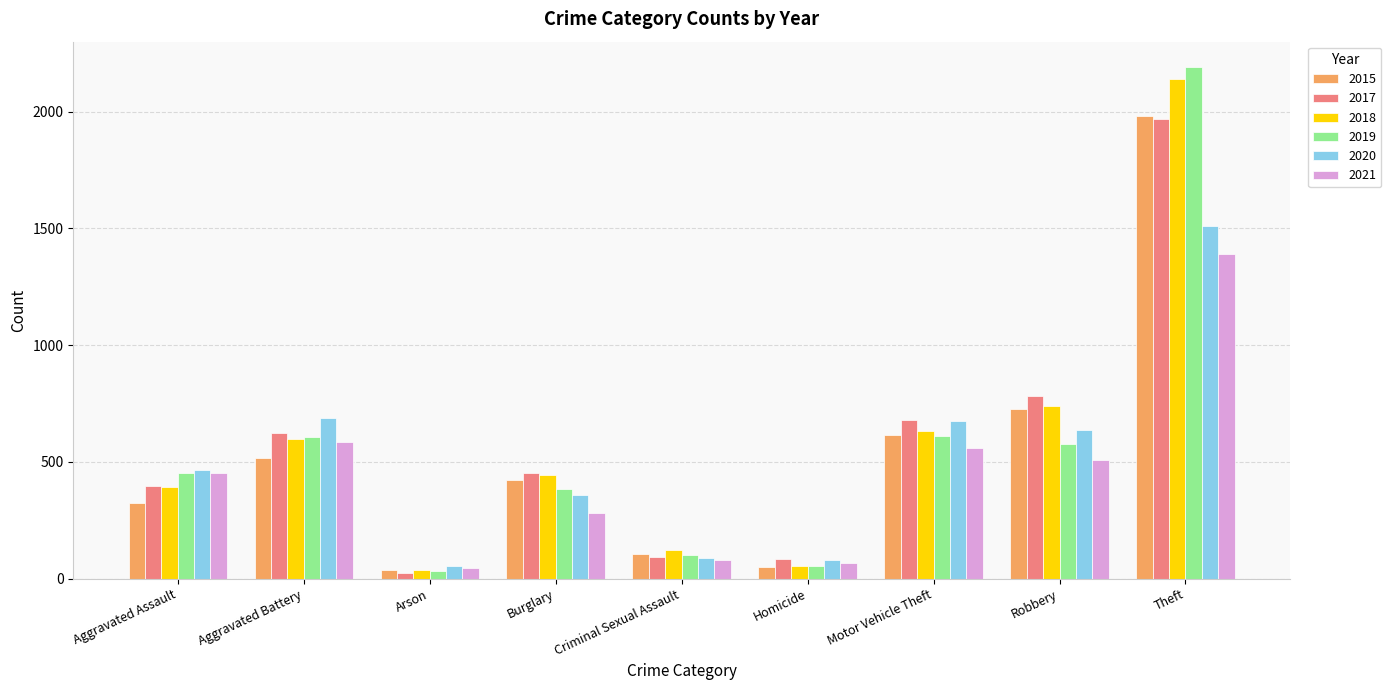

Between Criminal Sexual Assault and Motor Vehicle Theft, which series saw the biggest shift?

2017